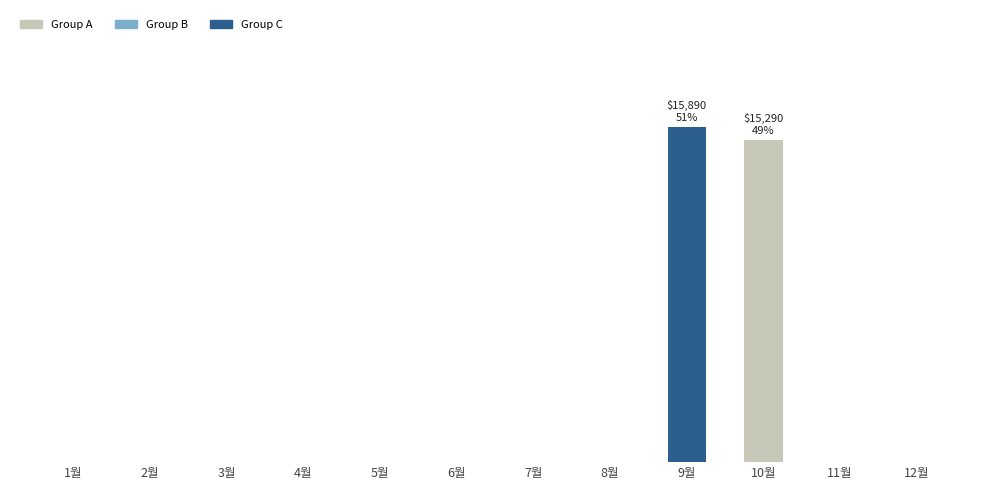

What is the greatest value displayed?

15890